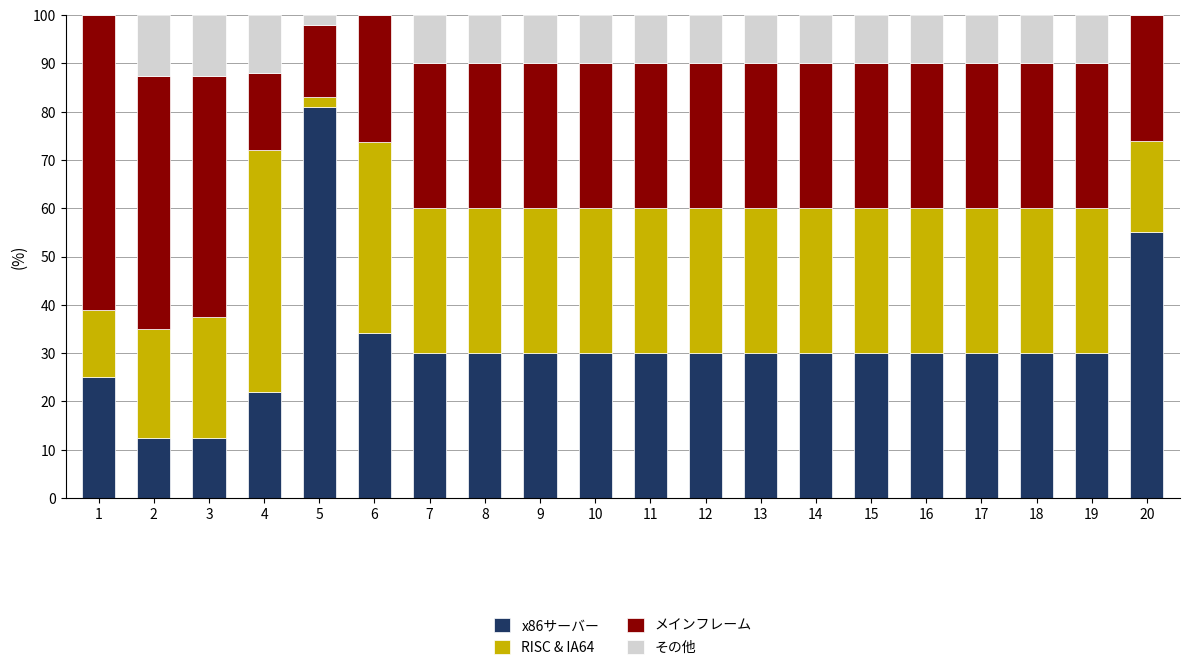

What is the sum of the x86サーバー values at 4 and 16?

52.0